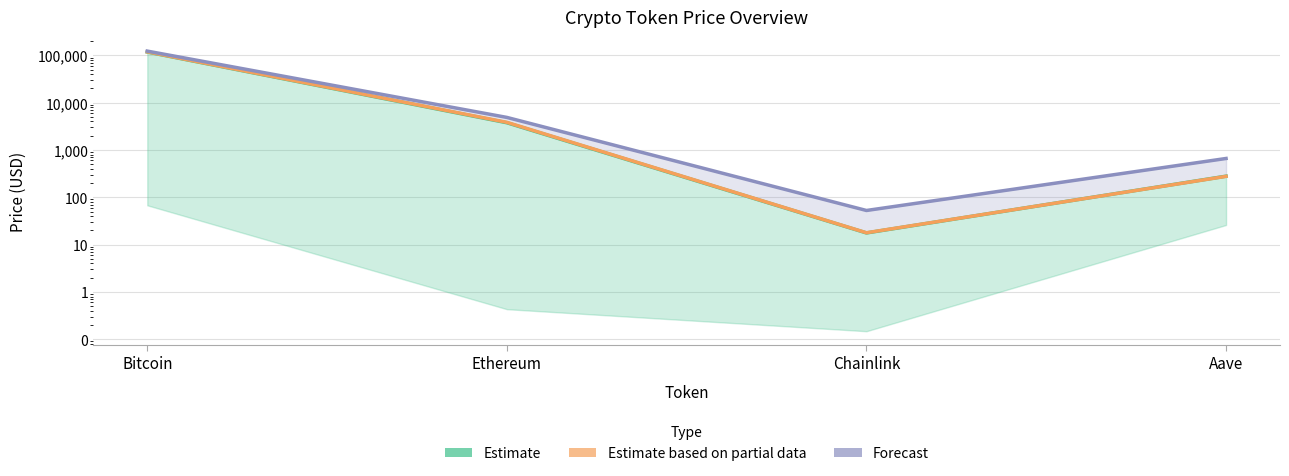

Reading left to right, what are all the values shown in this chart?

Estimate: 117551.0	3767.6	17.7	279.5
Estimate based on partial data: 118396.0	3839.7	17.8	277.3
Forecast: 122838.0	4878.3	52.7	661.7